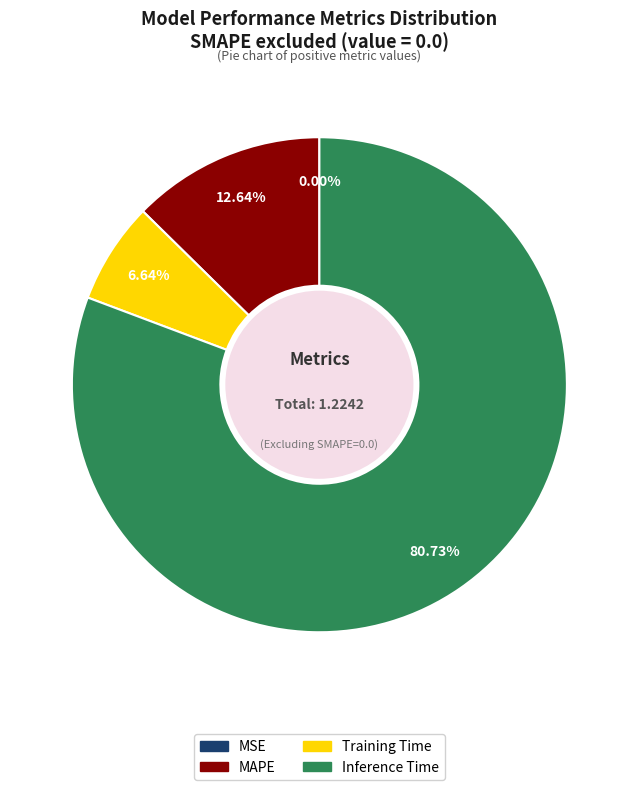

Which slice is the largest?

Inference Time